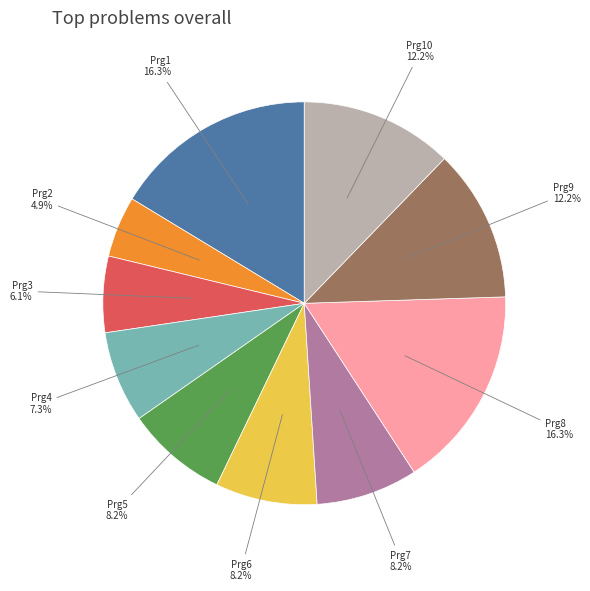

Does any single category account for the majority?

No